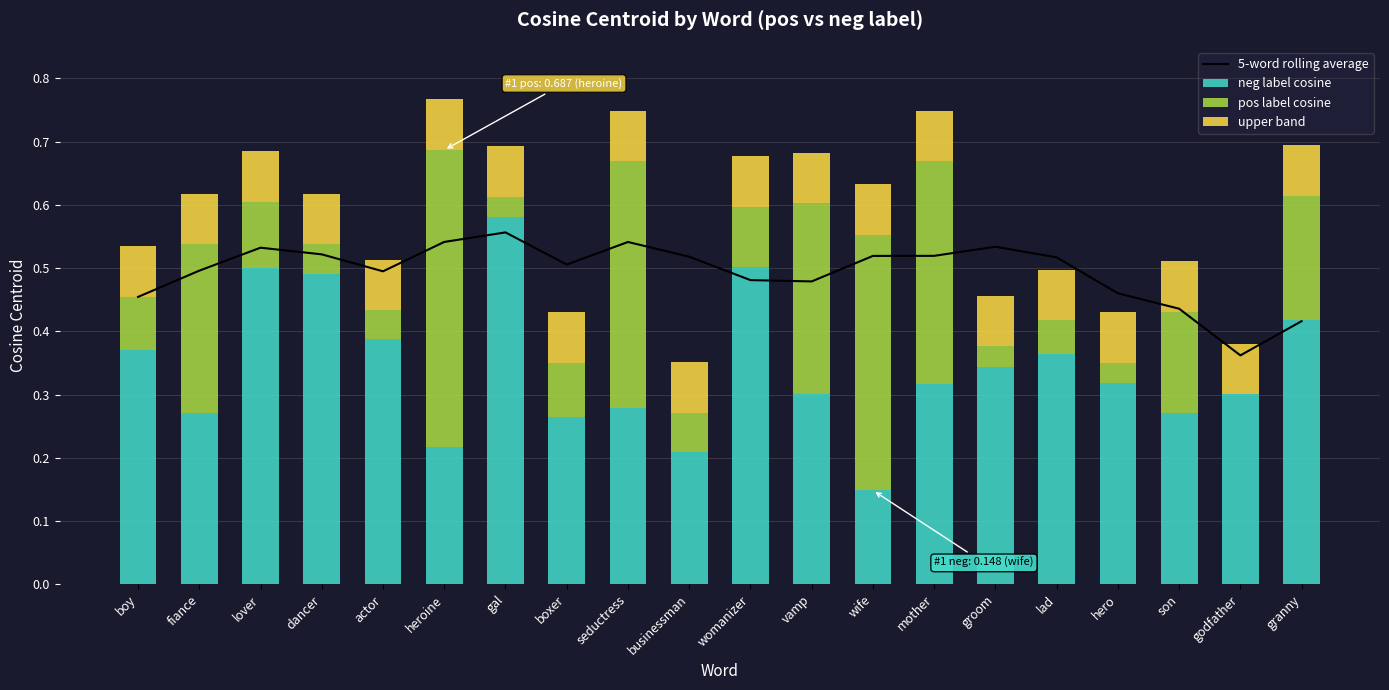

Reading left to right, list all the values displayed in this chart.

5-word rolling average: boy=0.5	fiance=0.5	lover=0.5	dancer=0.5	actor=0.5	heroine=0.5	gal=0.6	boxer=0.5	seductress=0.5	businessman=0.5	womanizer=0.5	vamp=0.5	wife=0.5	mother=0.5	groom=0.5	lad=0.5	hero=0.5	son=0.4	godfather=0.4	granny=0.4
neg label cosine: boy=0.4	fiance=0.3	lover=0.5	dancer=0.5	actor=0.4	heroine=0.2	gal=0.6	boxer=0.3	seductress=0.3	businessman=0.2	womanizer=0.5	vamp=0.3	wife=0.1	mother=0.3	groom=0.3	lad=0.4	hero=0.3	son=0.3	godfather=0.3	granny=0.4
pos label cosine: boy=0.1	fiance=0.3	lover=0.1	dancer=0.0	actor=0.0	heroine=0.5	gal=0.0	boxer=0.1	seductress=0.4	businessman=0.1	womanizer=0.1	vamp=0.3	wife=0.4	mother=0.4	groom=0.0	lad=0.1	hero=0.0	son=0.2	godfather=0.0	granny=0.2
upper band: boy=0.1	fiance=0.1	lover=0.1	dancer=0.1	actor=0.1	heroine=0.1	gal=0.1	boxer=0.1	seductress=0.1	businessman=0.1	womanizer=0.1	vamp=0.1	wife=0.1	mother=0.1	groom=0.1	lad=0.1	hero=0.1	son=0.1	godfather=0.1	granny=0.1